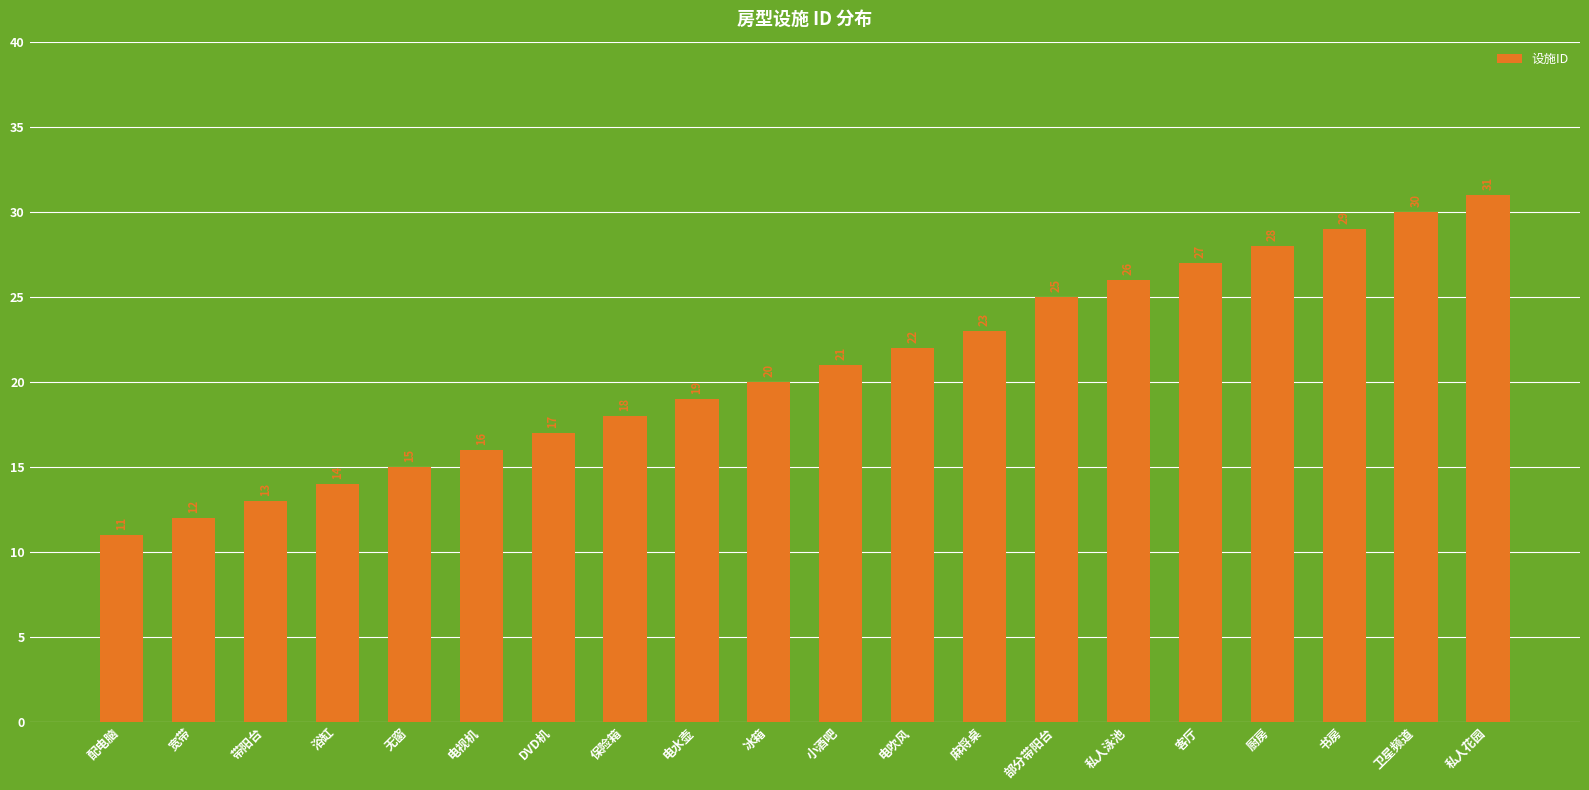

List the labels in order of value, largest first.

私人花园, 卫星频道, 书房, 厨房, 客厅, 私人泳池, 部分带阳台, 麻将桌, 电吹风, 小酒吧, 冰箱, 电水壶, 保险箱, DVD机, 电视机, 无窗, 浴缸, 带阳台, 宽带, 配电脑